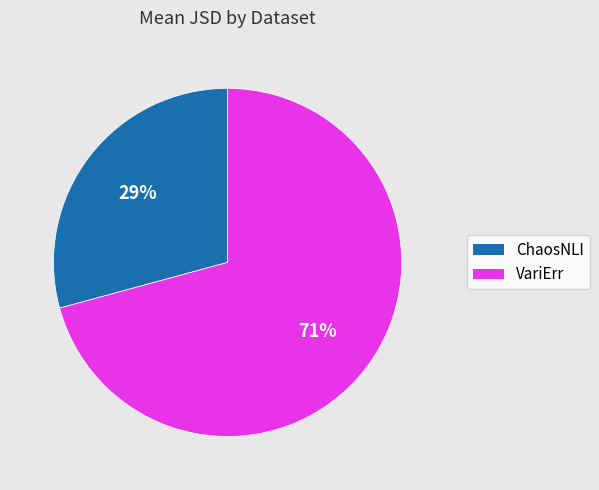

Is it true that VariErr is 84% of the pie?

False